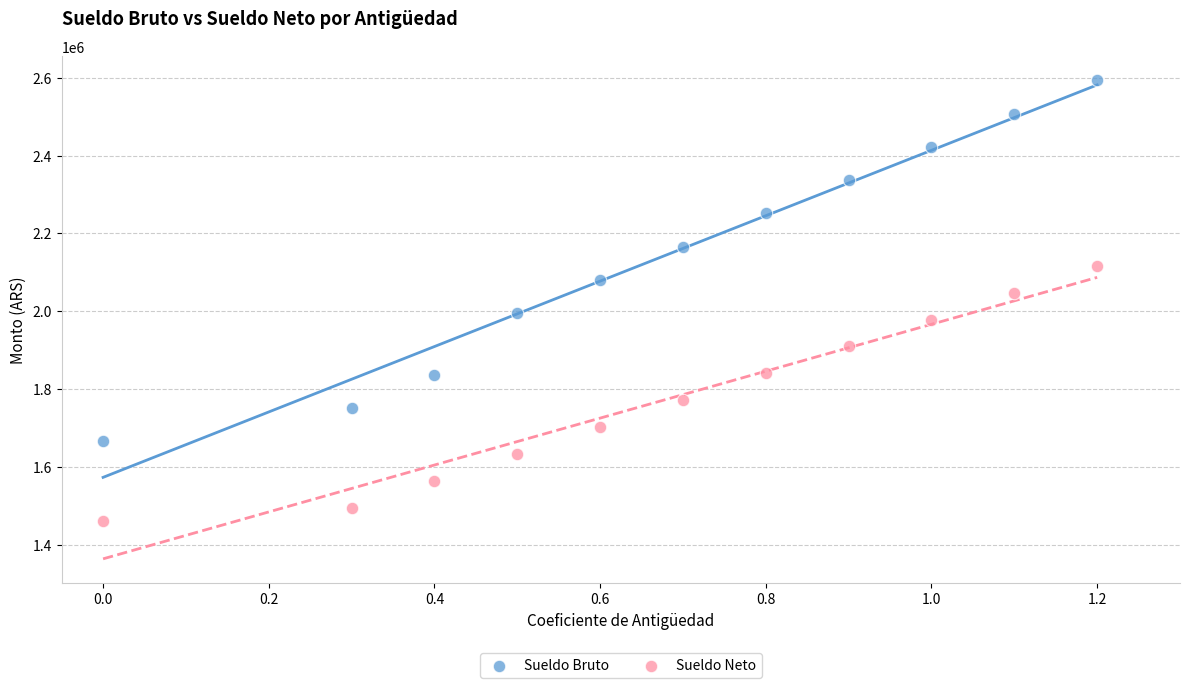

What is the X range (max minus min) for the scatter plot?

1.2